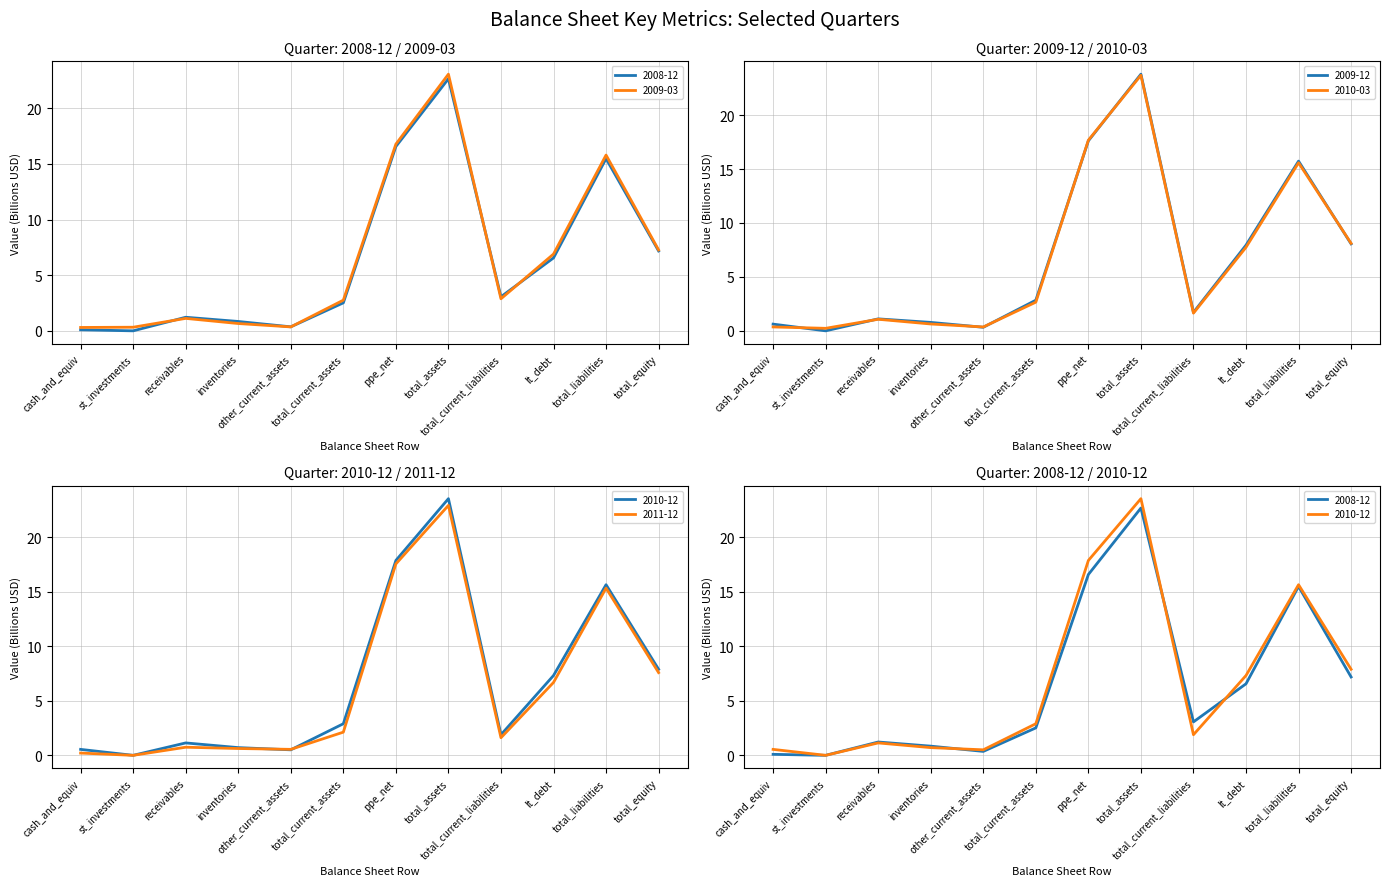

What is the spread (max minus min) of values at total_assets?

1.1